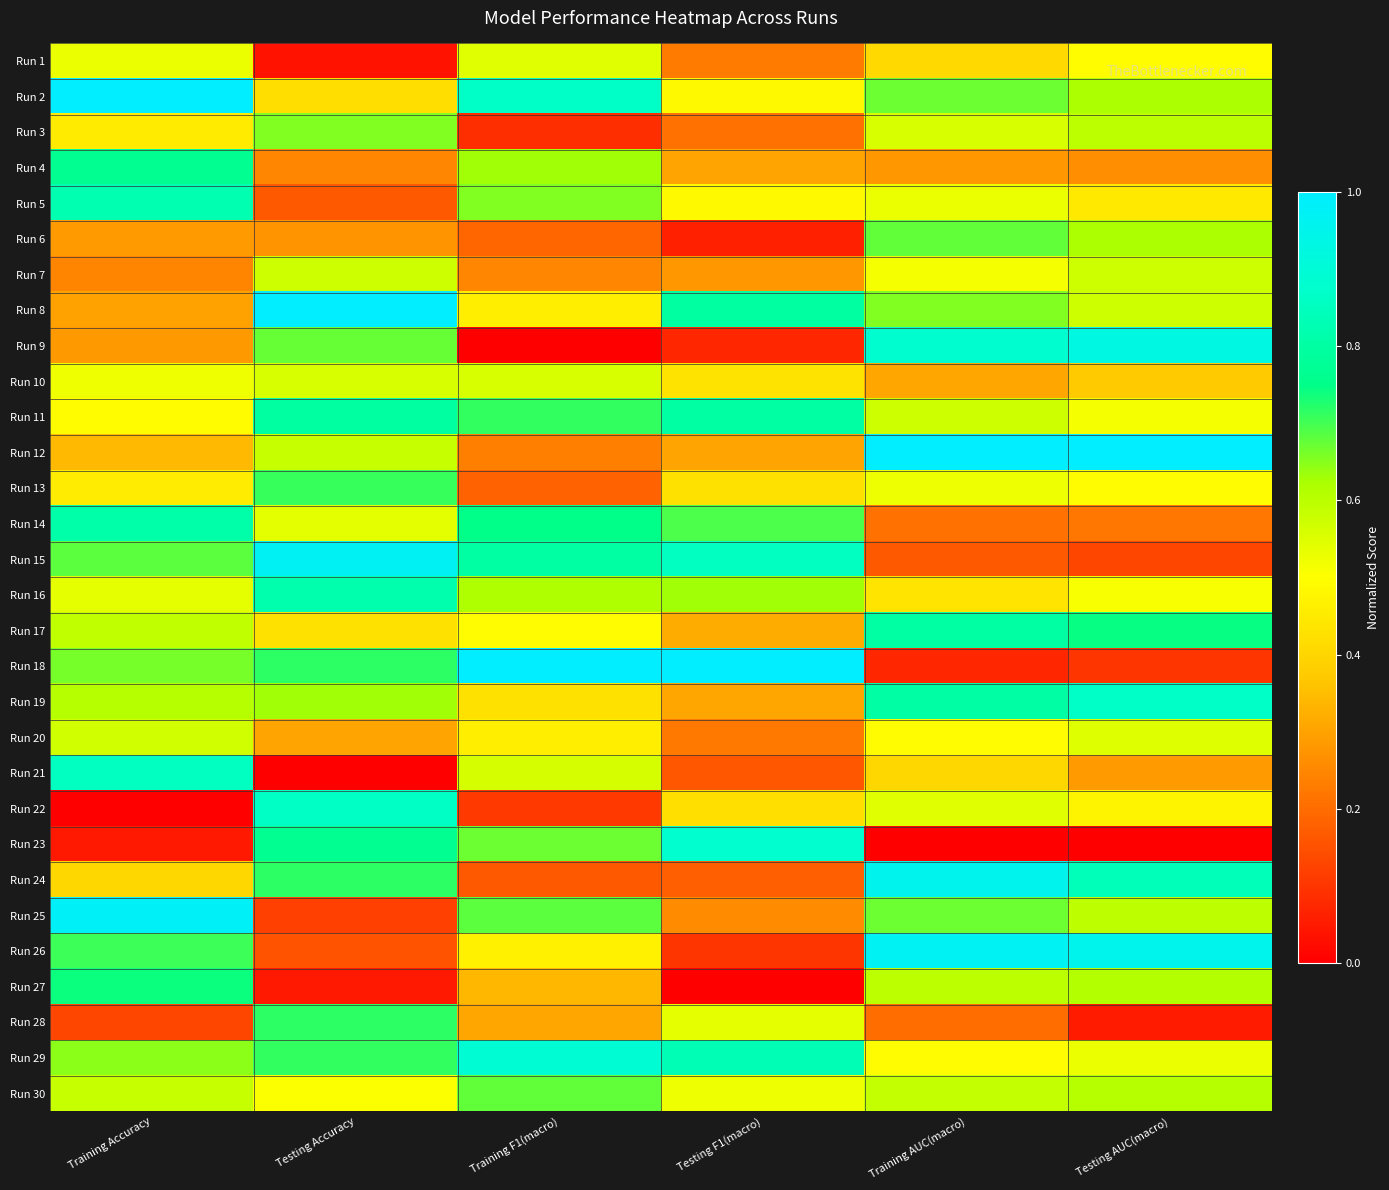

At Training F1(macro), list the series in order from smallest to largest.

Run 9, Run 3, Run 22, Run 24, Run 13, Run 6, Run 12, Run 7, Run 28, Run 27, Run 19, Run 20, Run 8, Run 26, Run 17, Run 1, Run 10, Run 21, Run 16, Run 4, Run 5, Run 23, Run 30, Run 25, Run 11, Run 14, Run 15, Run 2, Run 29, Run 18